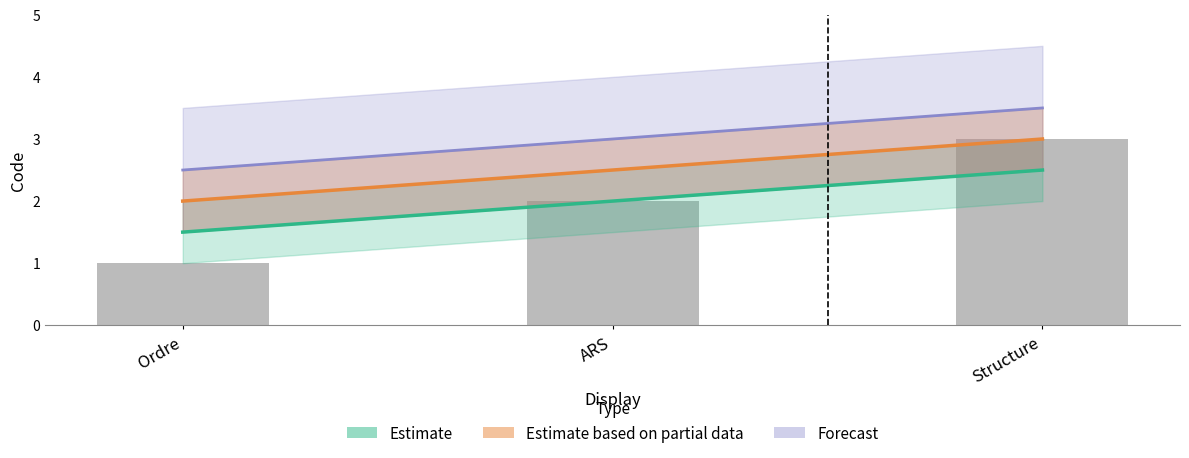

Rank the series at Structure from highest to lowest value.

Forecast, Estimate based on partial data, Estimate